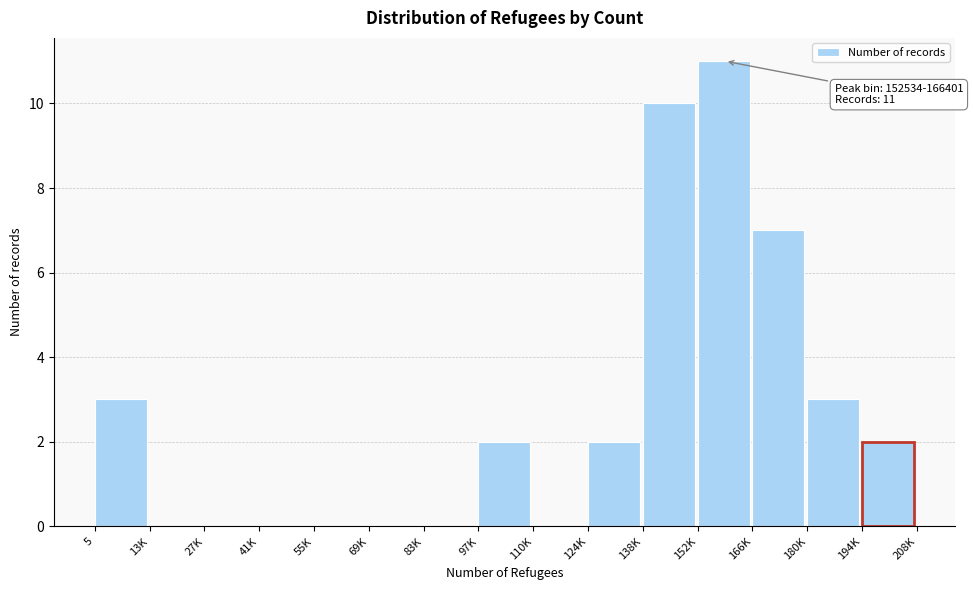

Reading left to right, transcribe all the data shown in this chart.

5=3	13K=0	27K=0	41K=0	55K=0	69K=0	83K=0	97K=2	110K=0	124K=2	138K=10	152K=11	166K=7	180K=3	194K=2